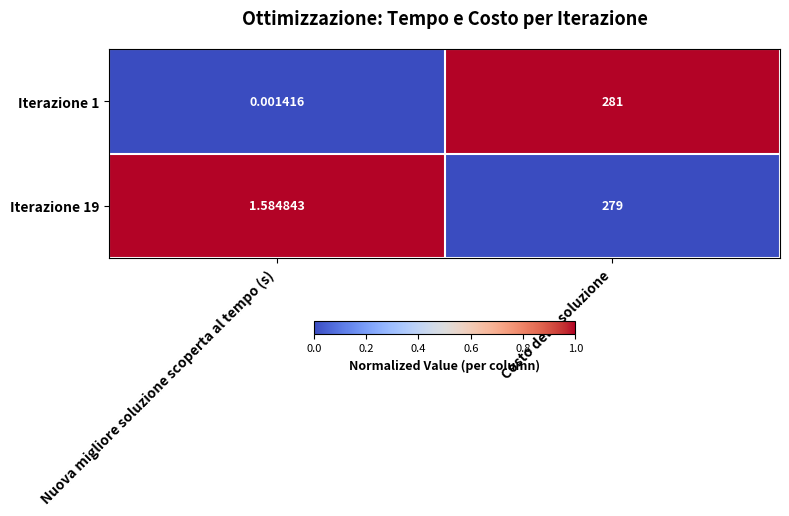

Which series has the largest range (max minus min)?

Iterazione 1